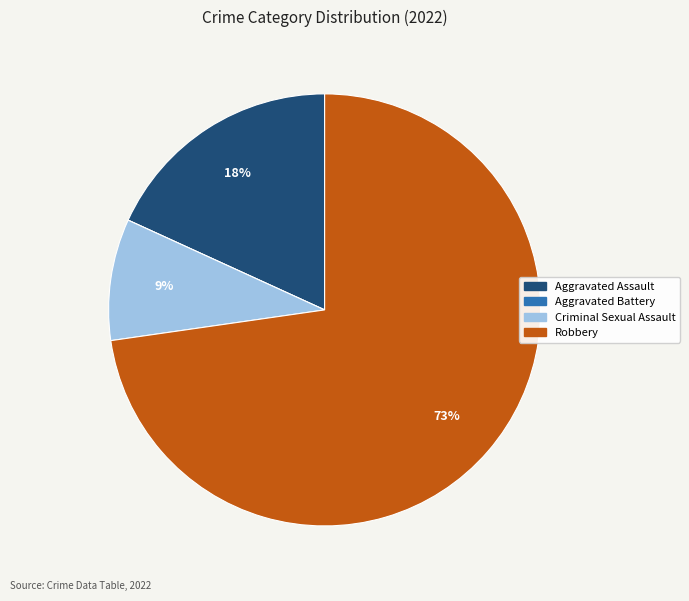

Is there any slice that represents more than half of the pie?

Yes